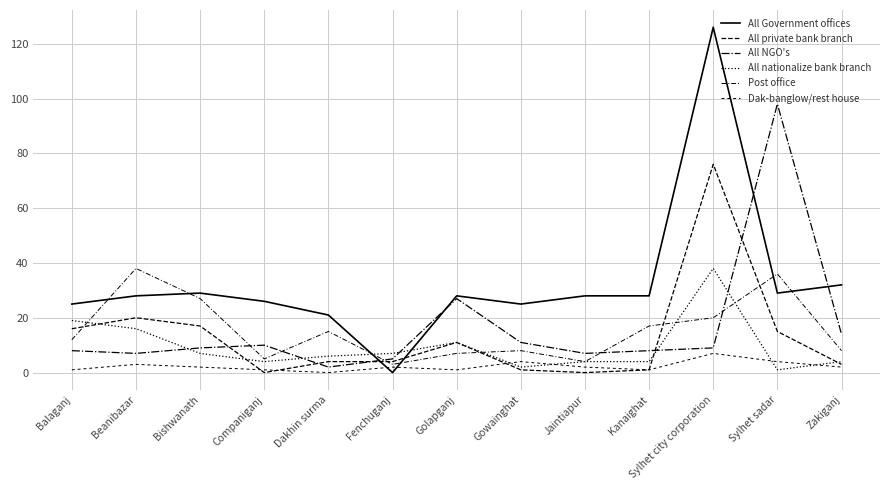

List the labels in order of All NGO's value, largest first.

Sylhet sadar, Golapganj, Zakiganj, Gowainghat, Companiganj, Bishwanath, Sylhet city corporation, Balaganj, Kanaighat, Beanibazar, Jaintiapur, Fenchuganj, Dakhin surma